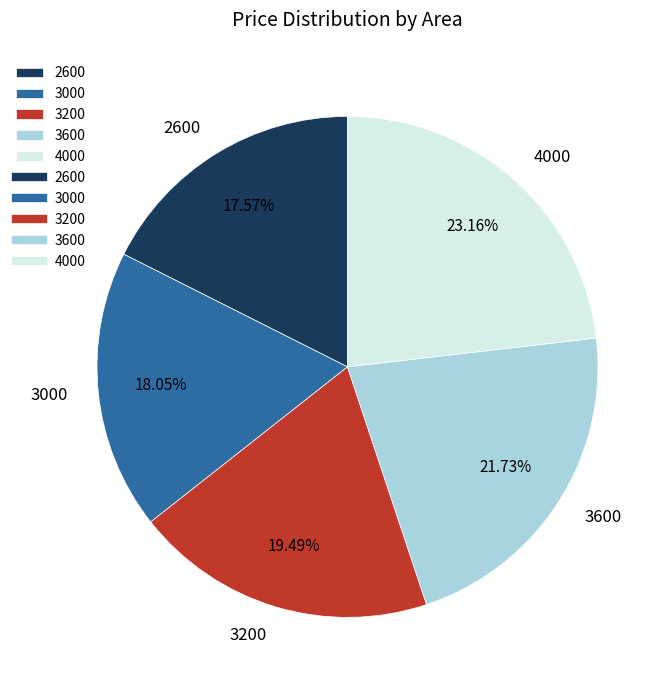

What percentage do 4000 and 3600 together represent?

44.9%